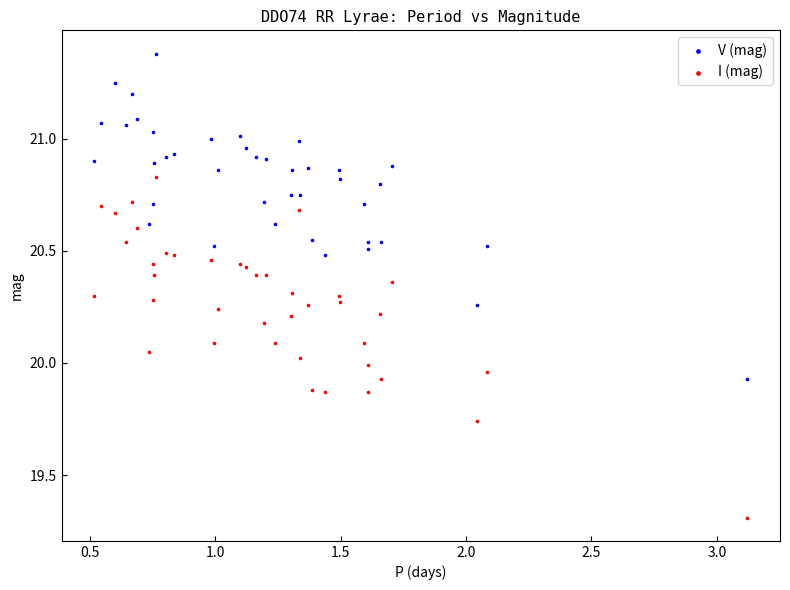

Which series has the largest Y range (max minus min)?

I (mag)